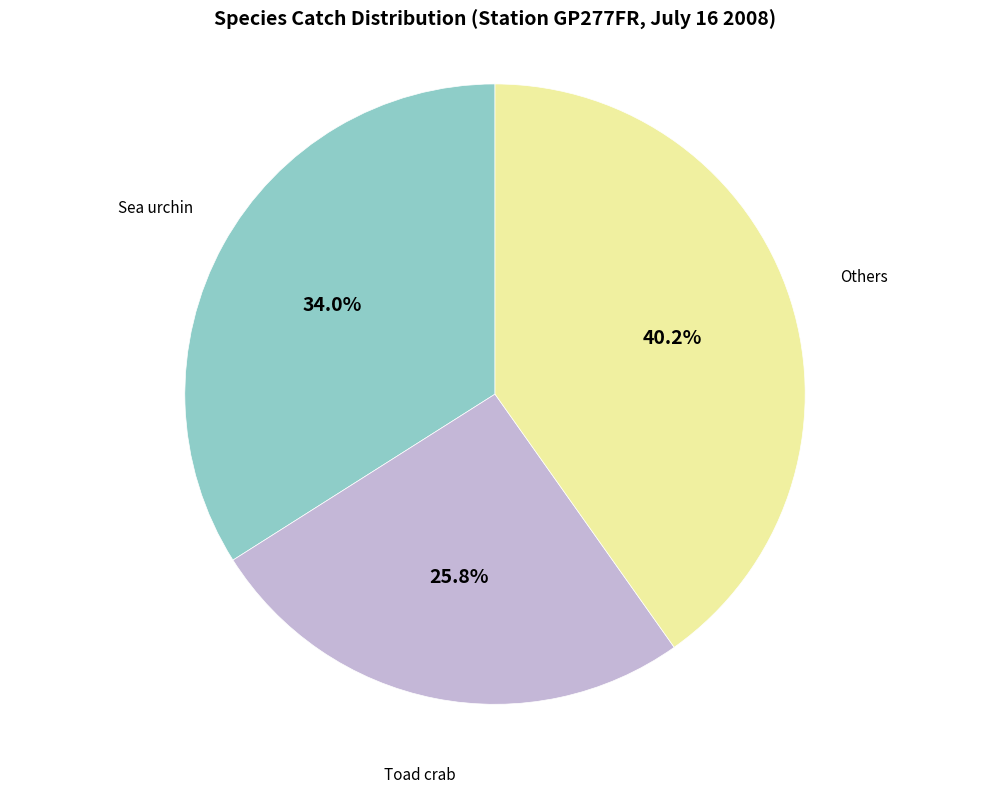

Is there any slice that represents more than half of the pie?

No